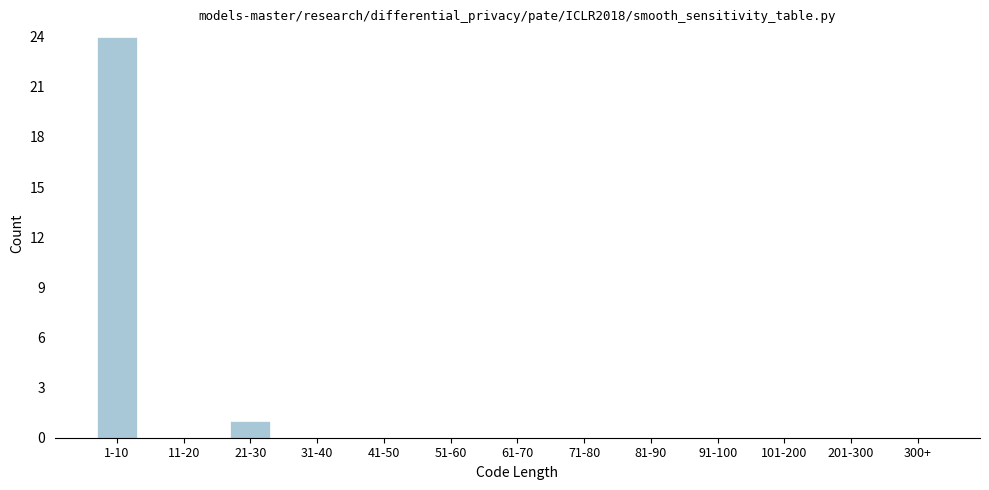

Reading right to left, extract all data points from this chart.

300+=0	201-300=0	101-200=0	91-100=0	81-90=0	71-80=0	61-70=0	51-60=0	41-50=0	31-40=0	21-30=1	11-20=0	1-10=24